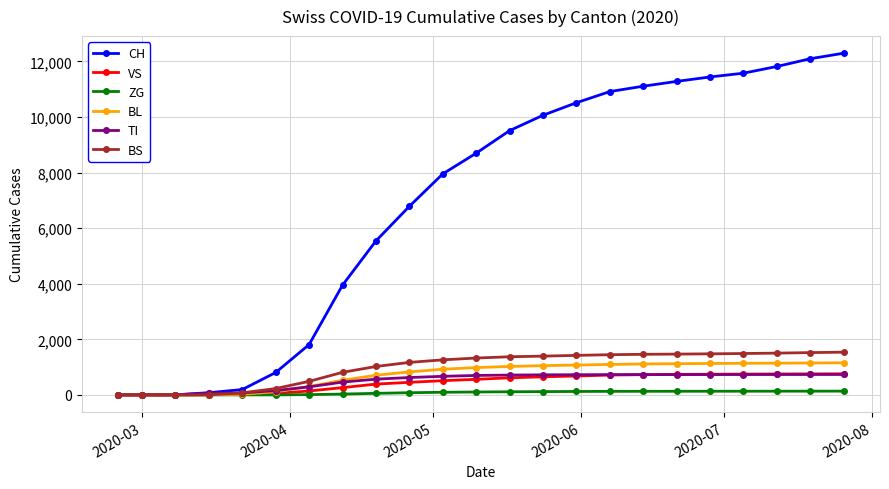

What is the greatest value displayed?

12296